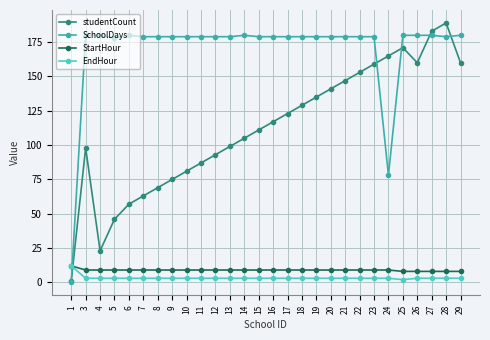

Between 21 and 26, which series saw the biggest shift?

studentCount